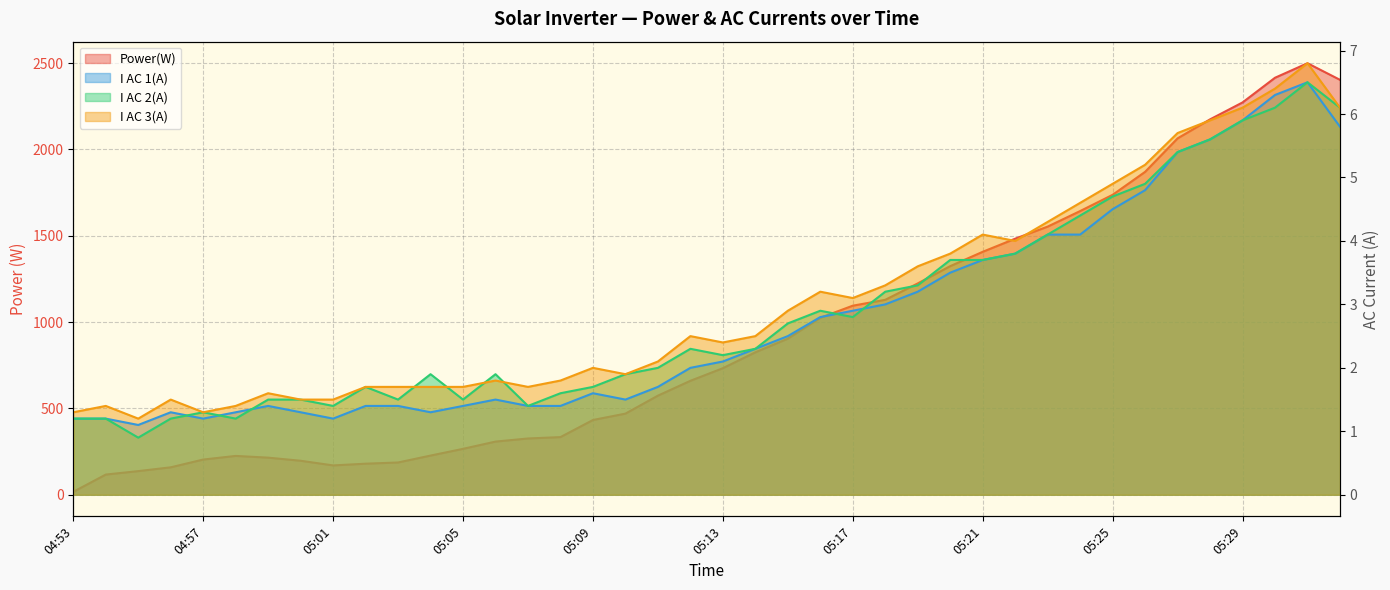

What are all the series names shown in the legend?

Power(W), I AC 1(A), I AC 2(A), I AC 3(A)